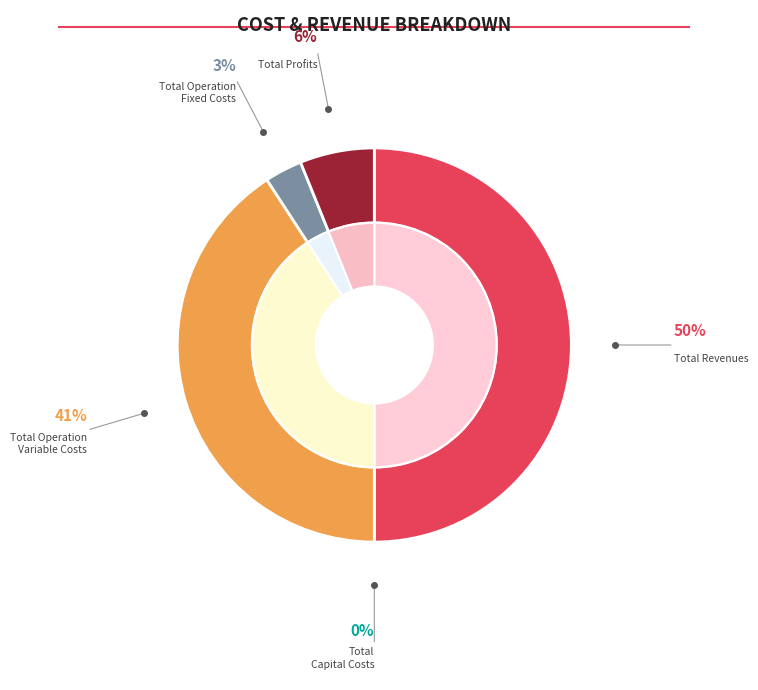

What is the smallest slice in the pie chart?

Total Capital Costs